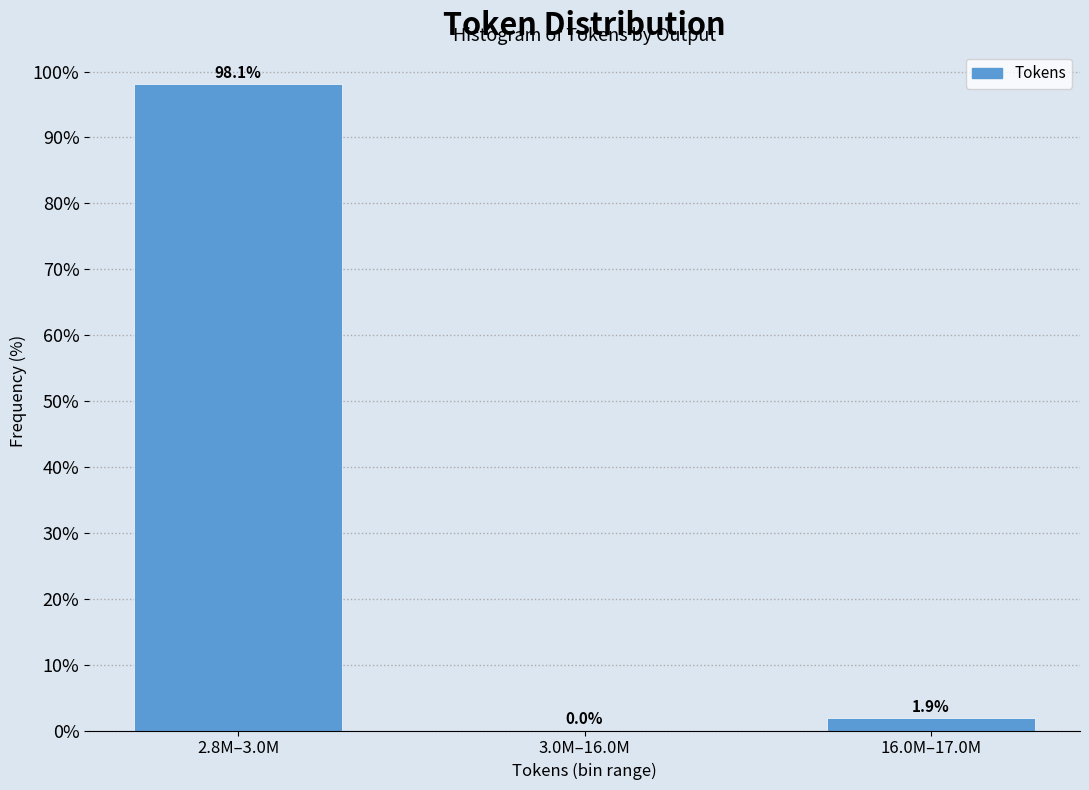

Reading right to left, what are all the values shown in this chart?

16.0M–17.0M=1.9	3.0M–16.0M=0.0	2.8M–3.0M=98.1